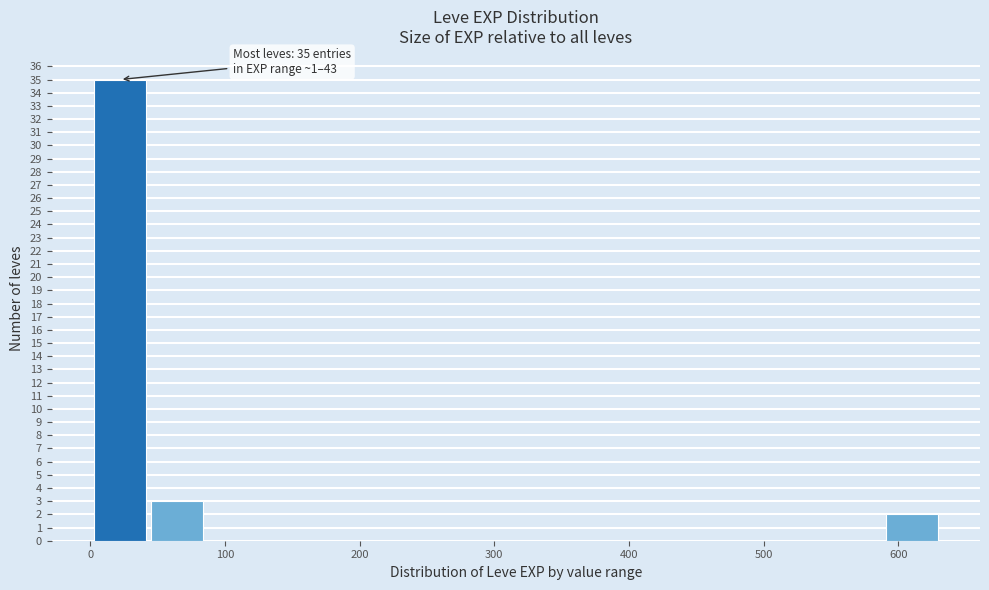

Over which range of the x-axis is the bar tallest?

1 to 43